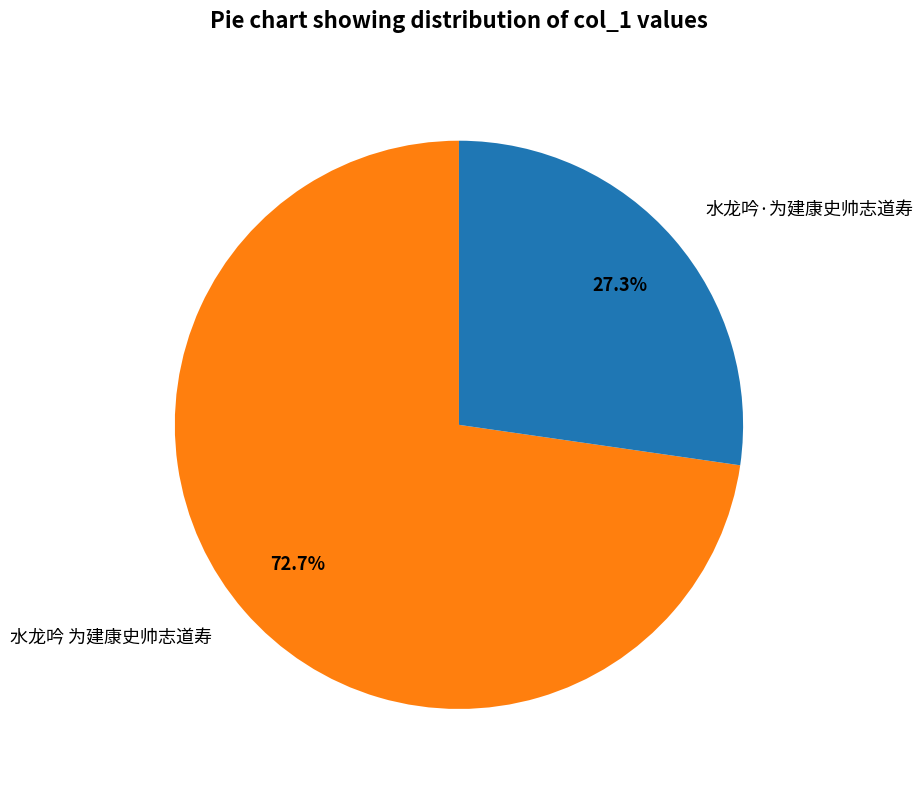

Is there any slice that represents more than half of the pie?

Yes